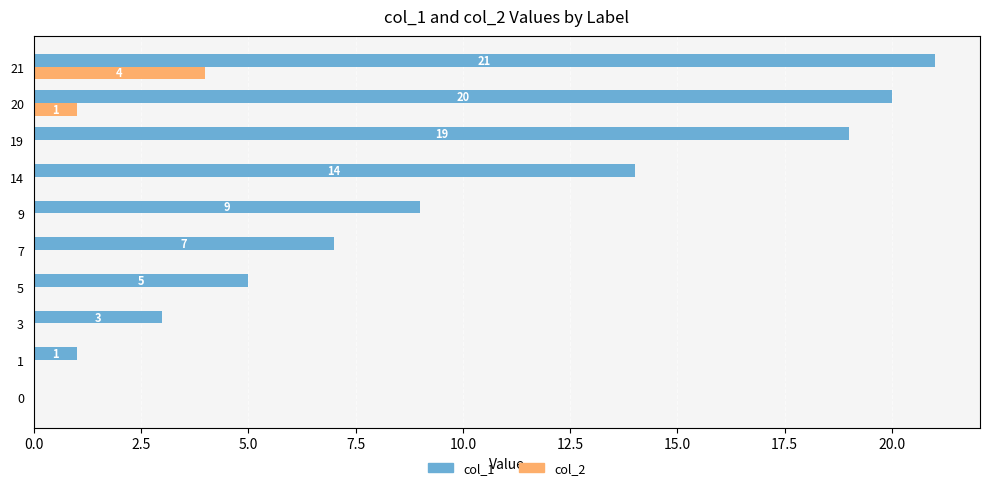

Does the chart contain any negative values?

No